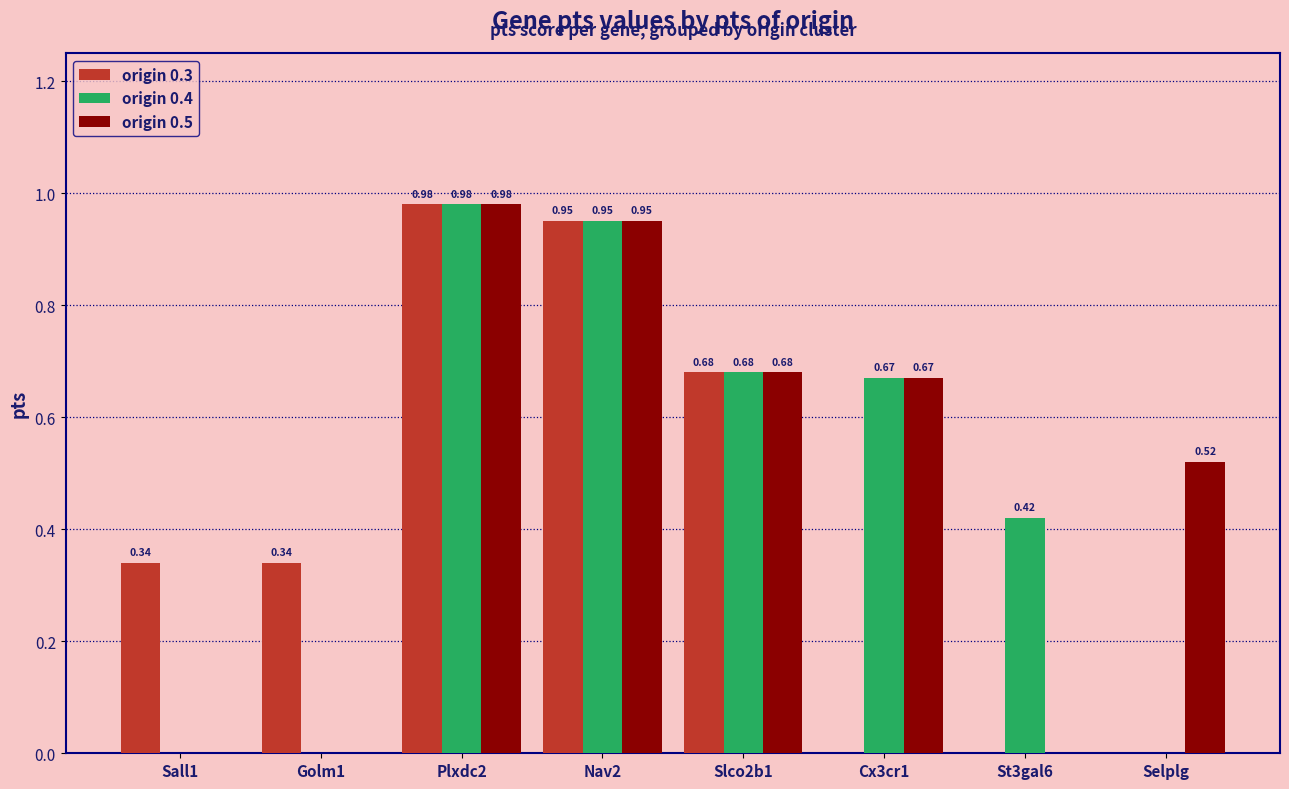

Are the bars horizontal?

No